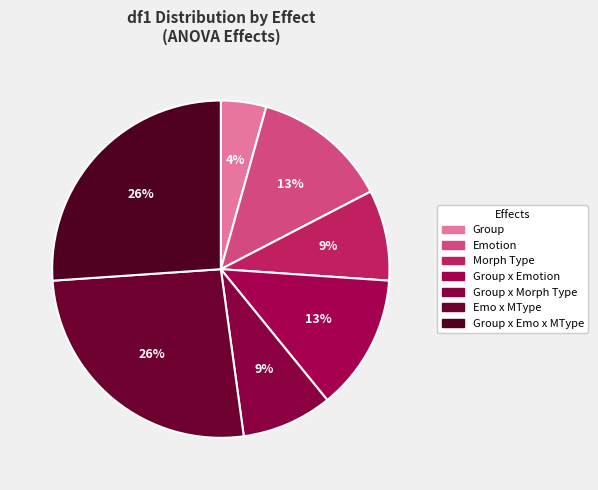

Which category has the biggest portion of the pie?

Emo x MType